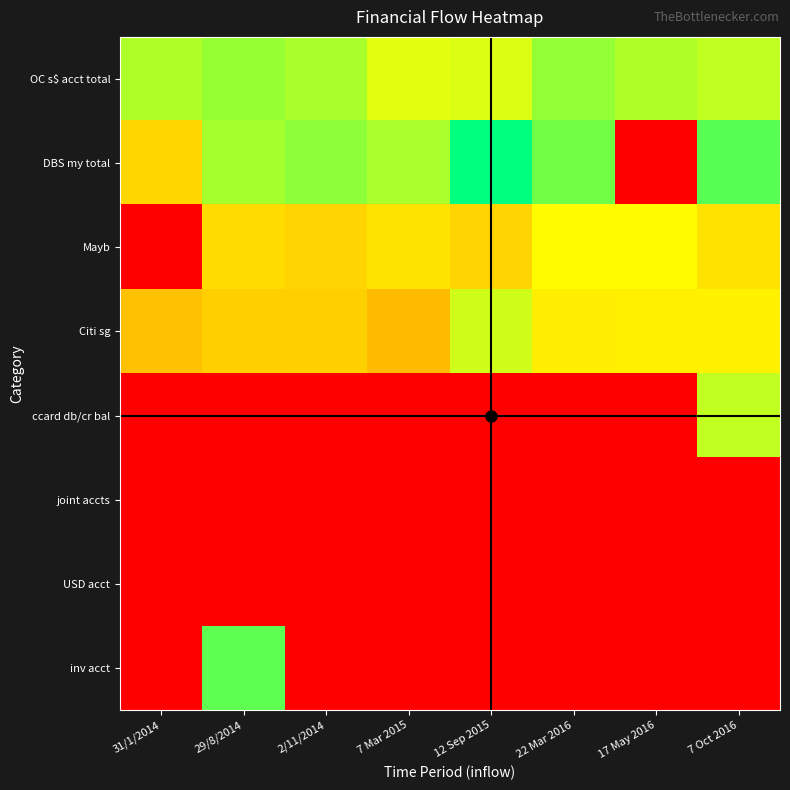

Reading left to right, transcribe all the data shown in this chart.

OC s$ acct total: 31/1/2014=8.8	29/8/2014=9.1	2/11/2014=8.9	7 Mar 2015=8.0	12 Sep 2015=8.2	22 Mar 2016=9.2	17 May 2016=8.8	7 Oct 2016=8.5
DBS my total: 31/1/2014=6.6	29/8/2014=8.9	2/11/2014=9.3	7 Mar 2015=8.8	12 Sep 2015=11.2	22 Mar 2016=9.6	17 May 2016=0.7	7 Oct 2016=10.0
Mayb: 31/1/2014=0.7	29/8/2014=6.7	2/11/2014=6.6	7 Mar 2015=6.9	12 Sep 2015=6.5	22 Mar 2016=7.6	17 May 2016=7.6	7 Oct 2016=6.9
Citi sg: 31/1/2014=6.0	29/8/2014=6.4	2/11/2014=6.4	7 Mar 2015=5.9	12 Sep 2015=8.4	22 Mar 2016=7.2	17 May 2016=7.3	7 Oct 2016=7.3
ccard db/cr bal: 31/1/2014=0.7	29/8/2014=0.7	2/11/2014=0.7	7 Mar 2015=0.7	12 Sep 2015=0.7	22 Mar 2016=0.7	17 May 2016=0.7	7 Oct 2016=8.5
joint accts: 31/1/2014=0.7	29/8/2014=0.7	2/11/2014=0.7	7 Mar 2015=0.7	12 Sep 2015=0.7	22 Mar 2016=0.7	17 May 2016=0.7	7 Oct 2016=0.7
USD acct: 31/1/2014=0.7	29/8/2014=0.7	2/11/2014=0.7	7 Mar 2015=0.7	12 Sep 2015=0.7	22 Mar 2016=0.7	17 May 2016=0.7	7 Oct 2016=0.7
inv acct: 31/1/2014=0.7	29/8/2014=9.9	2/11/2014=0.7	7 Mar 2015=0.7	12 Sep 2015=0.7	22 Mar 2016=0.7	17 May 2016=0.7	7 Oct 2016=0.7